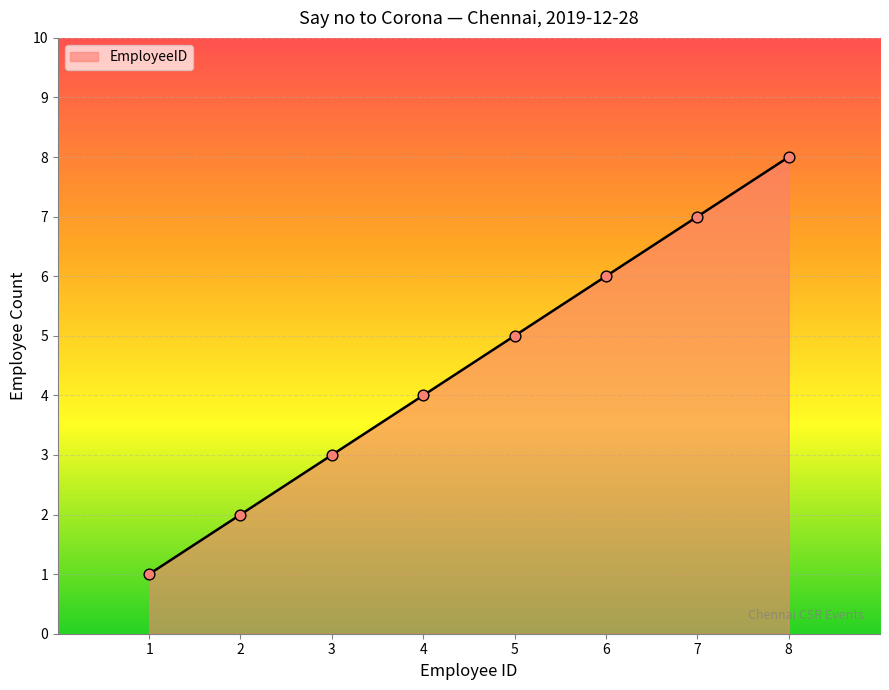

Approximately how many times larger is the value at 8 compared to 4?

2.0